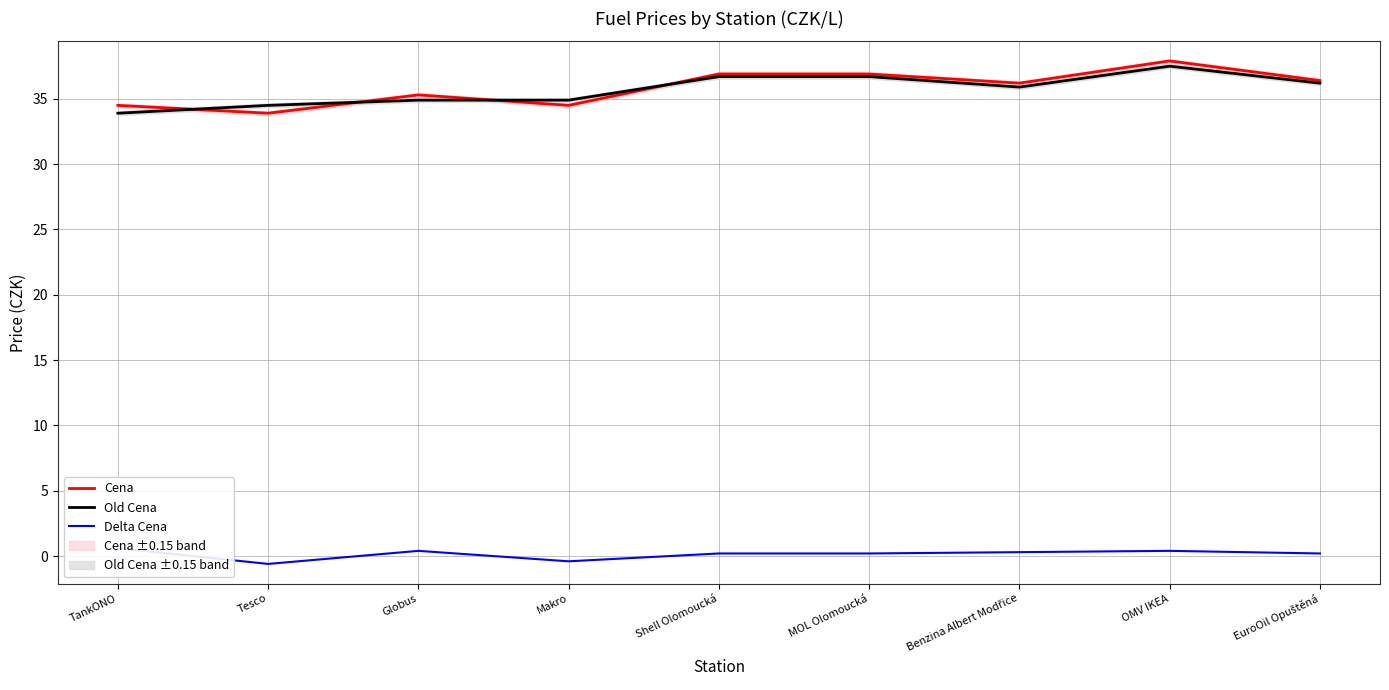

At which category is the sum across all series the highest?

OMV IKEA